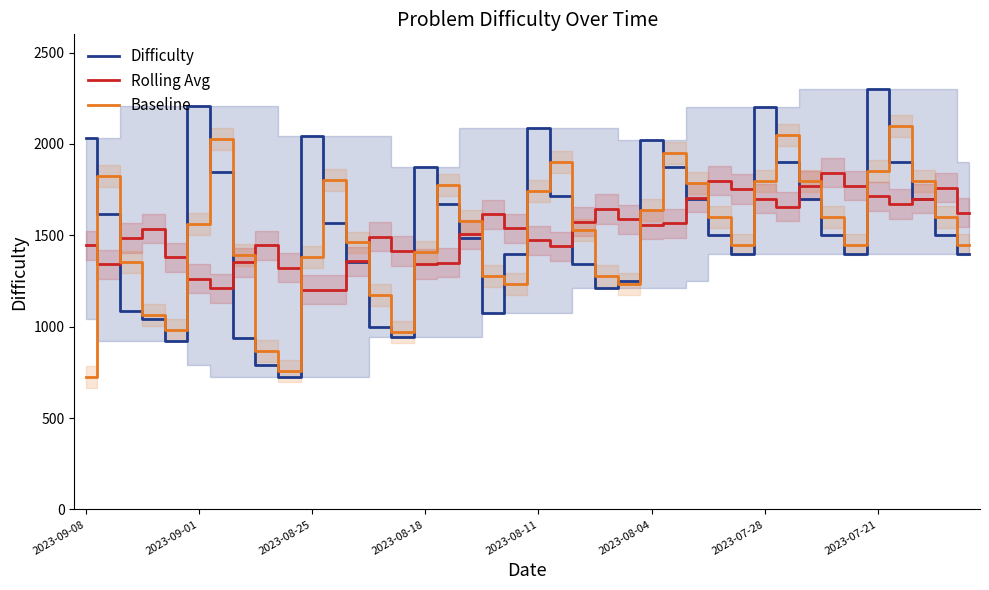

What are all the series names shown in the legend?

Difficulty, Rolling Avg, Baseline